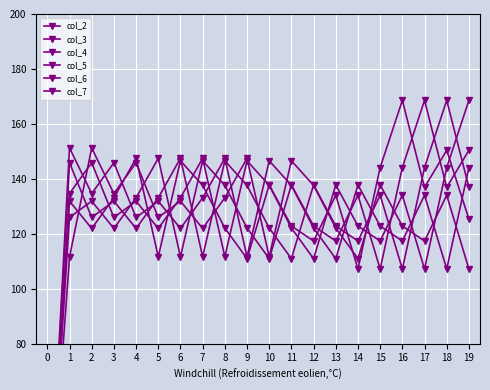

Is it true that col_6 equals 137.8 at 11?

True